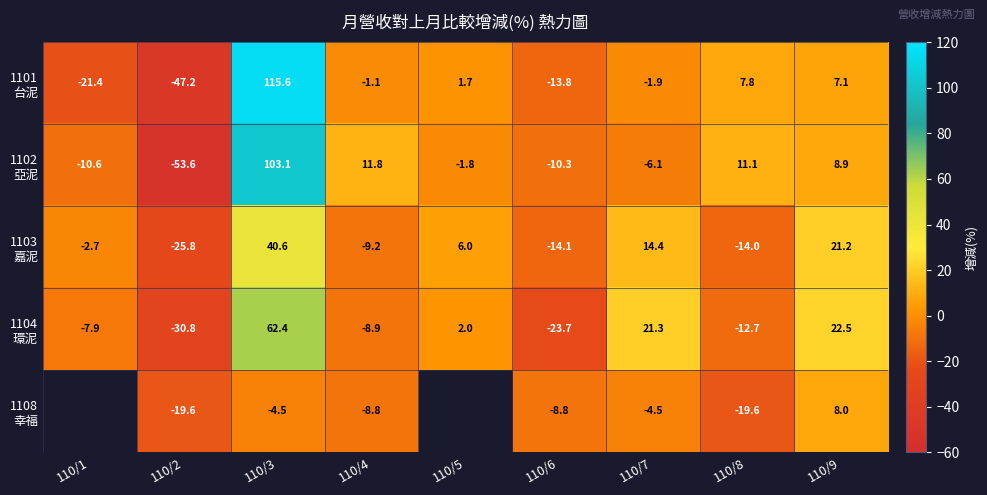

What is the difference between the maximum and minimum values in the 1102 亞泥 series?

156.7